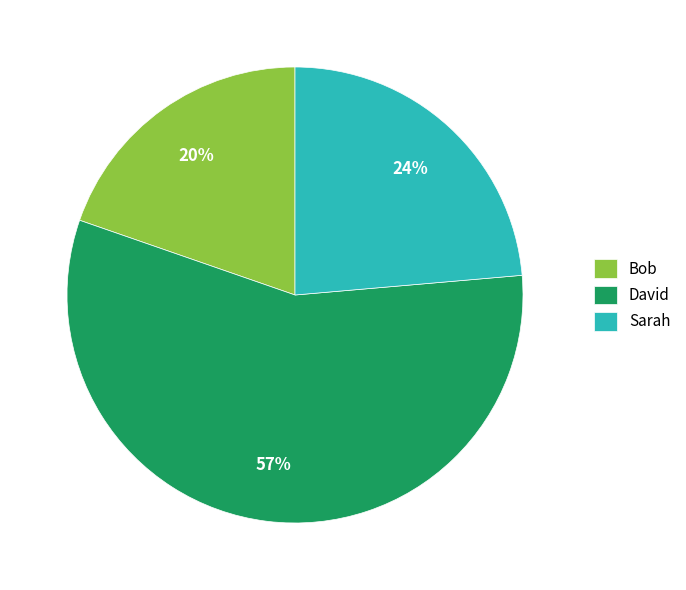

To the nearest percent, what percentage of the pie is Bob?

20%